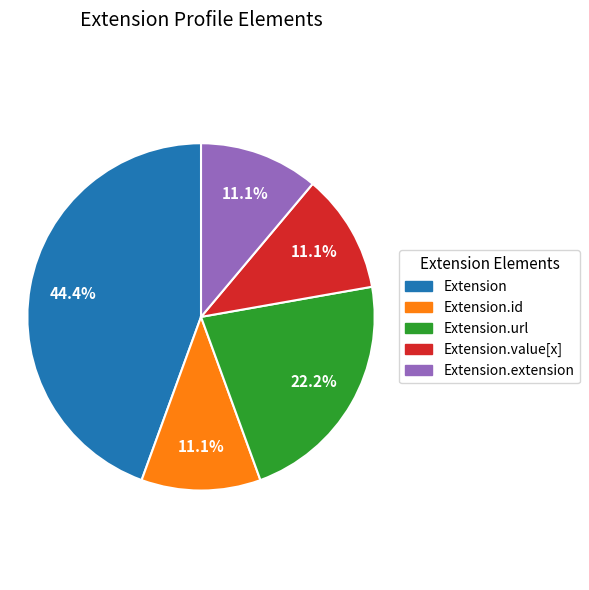

Which slice is the largest?

Extension